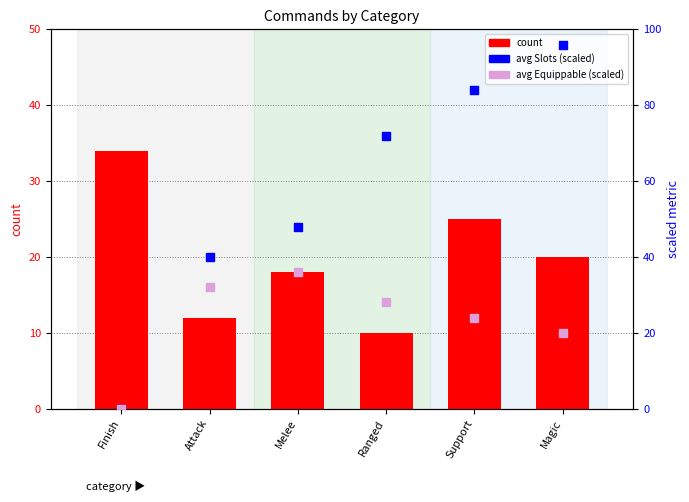

At how many categories does at least one series exceed 15?

6